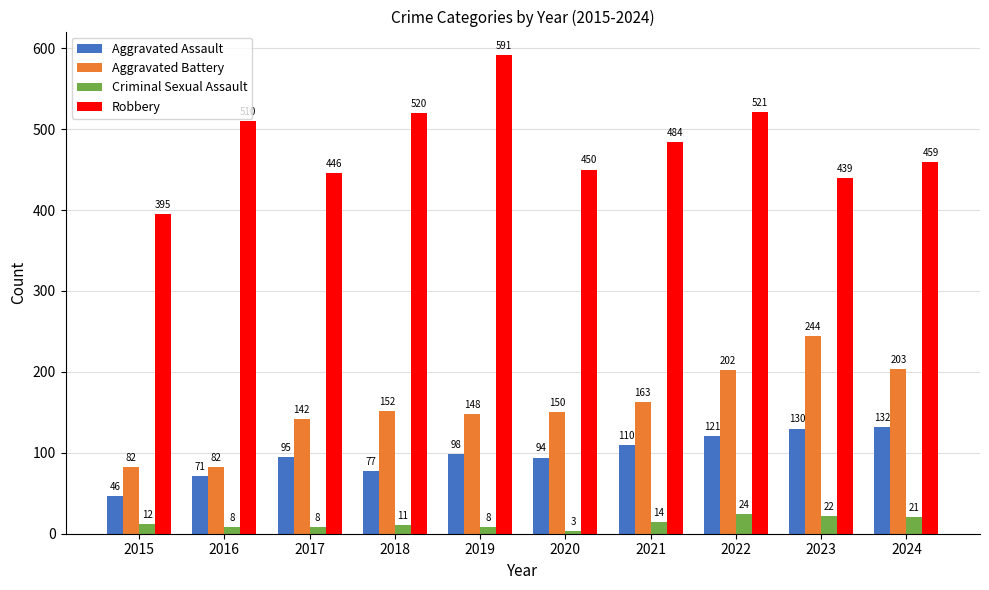

Rank the series by their maximum value, from highest to lowest.

Robbery, Aggravated Battery, Aggravated Assault, Criminal Sexual Assault